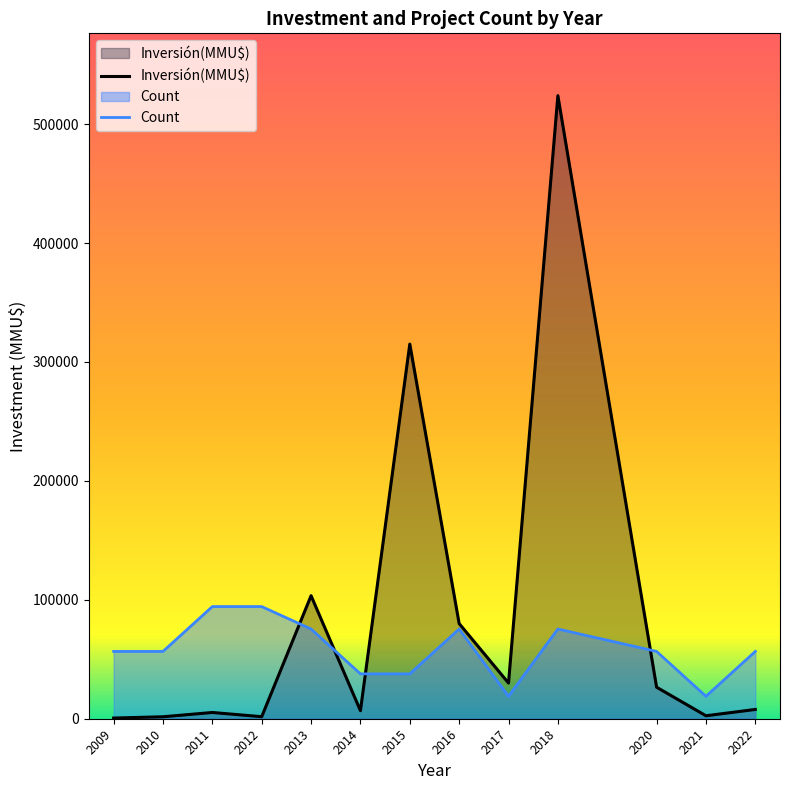

The value of Count at 2022 is 33425.8. True or false?

False